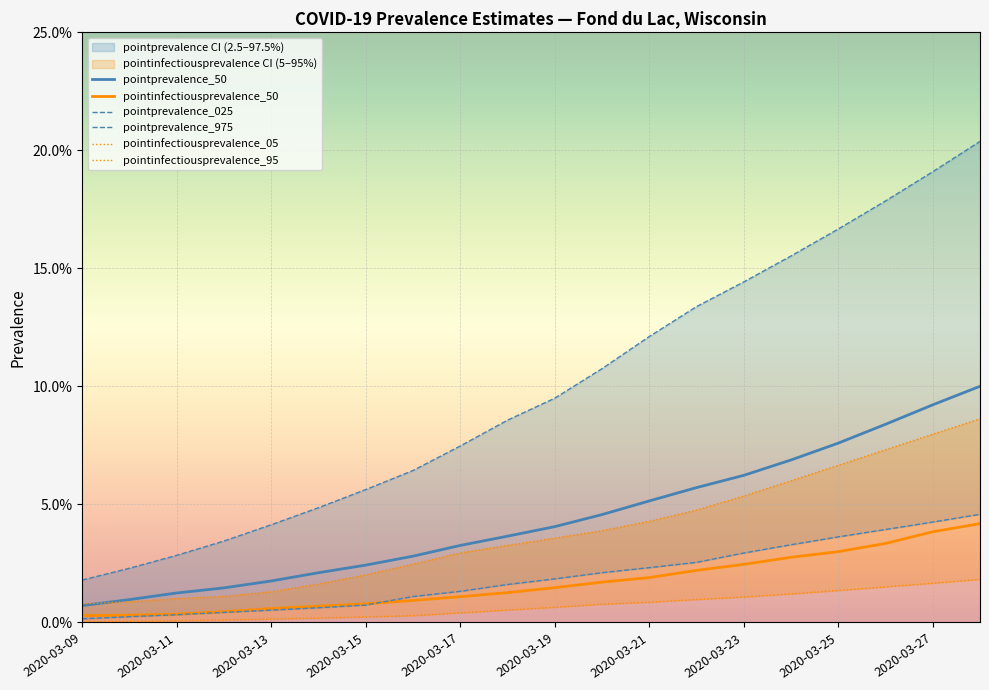

True or false: pointprevalence_50 has a value of 0.0 at 2020-03-11.

False